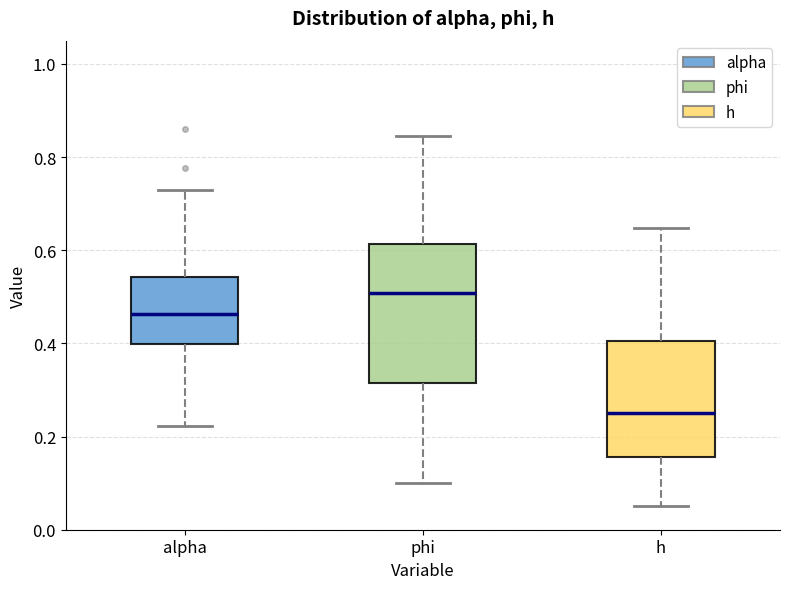

Reading left to right, read every box against the y-axis: the position of its median line, the range the box covers, and the ends of its whiskers. The values are not printed on the chart, so give them approximately, as read against the axis.

alpha: median 0.46, box 0.40 to 0.54, whiskers 0.22 to 0.72
phi: median 0.50, box 0.32 to 0.62, whiskers 0.10 to 0.84
h: median 0.26, box 0.16 to 0.40, whiskers 0.04 to 0.64